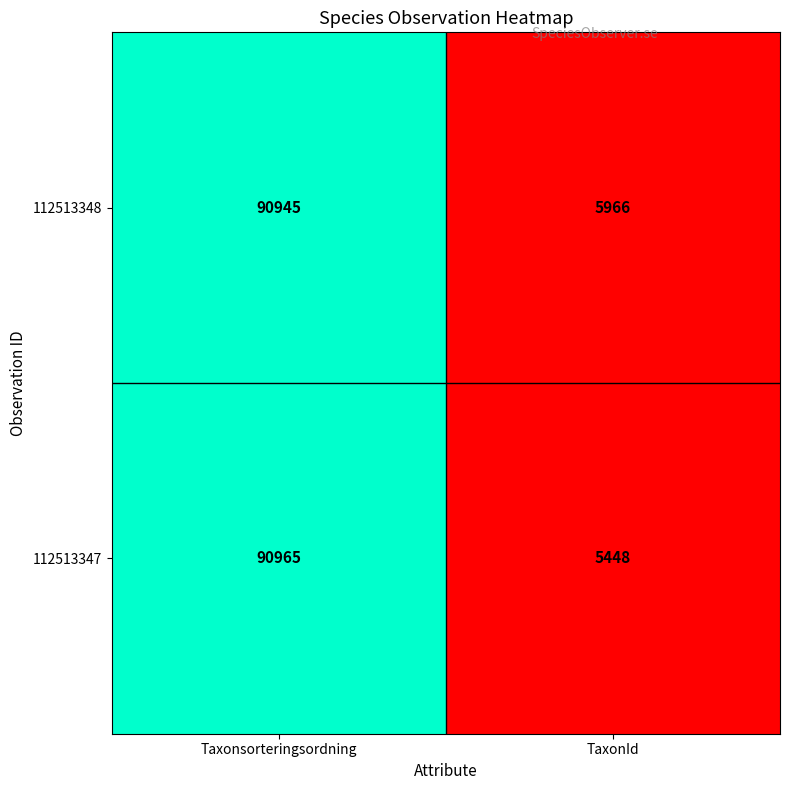

What is the total value across all series at Taxonsorteringsordning?

181910